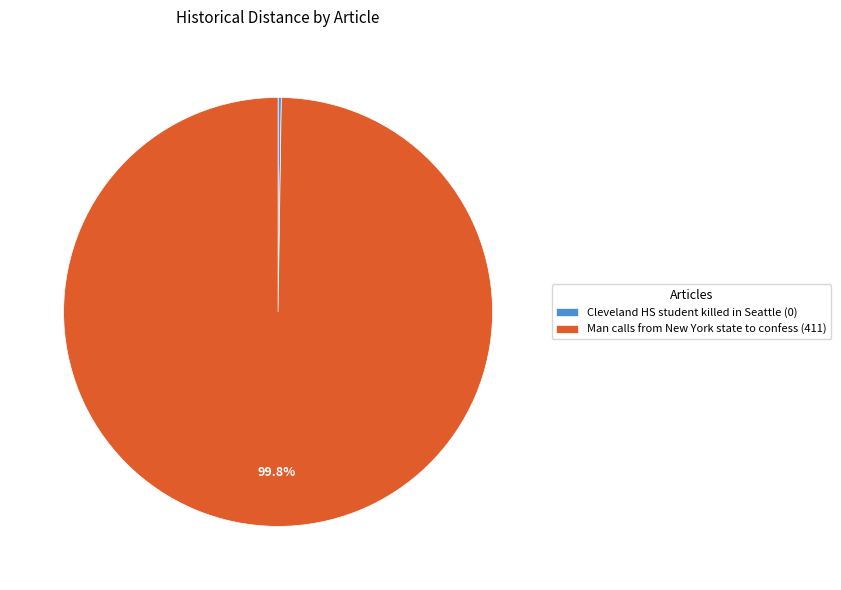

Does any single category account for the majority?

Yes